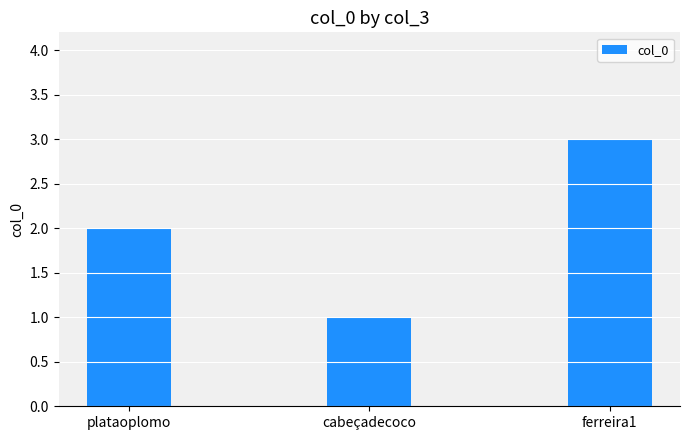

Approximately how many times larger is the value at ferreira1 compared to plataoplomo?

1.5